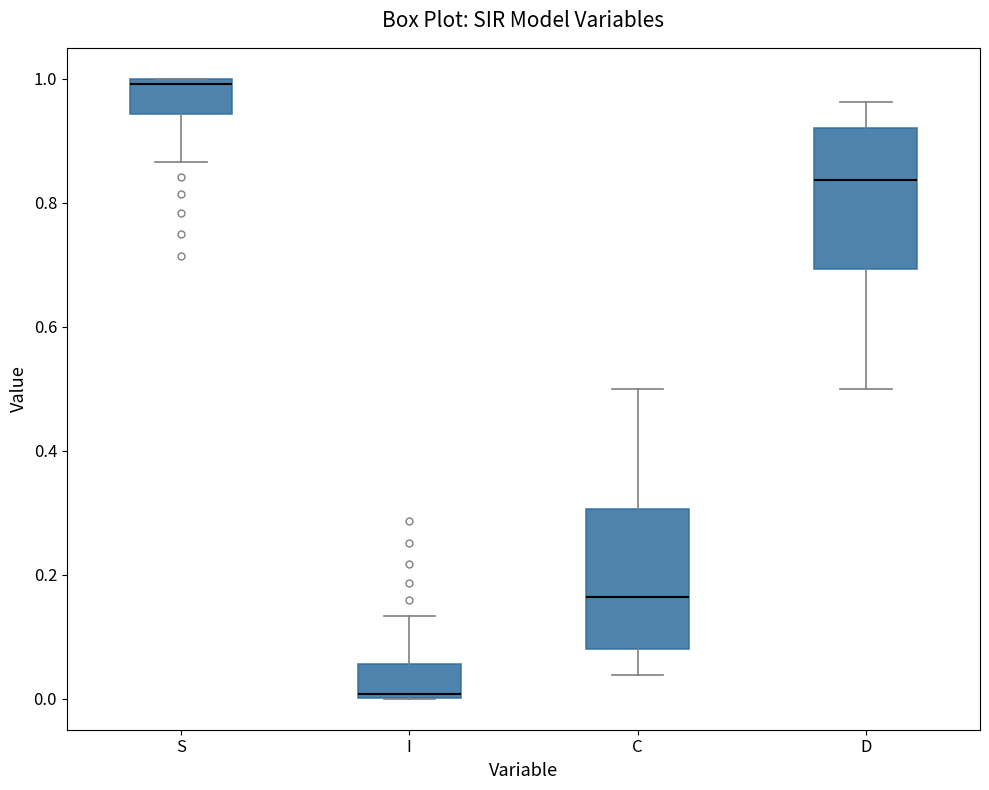

Reading left to right, transcribe this box plot: for each box, give where its median line is, the range the box spans, and where its two whiskers end, as read against the y-axis. The values are not printed on the chart, so give them approximately, as read against the axis.

S: median 1.00 (just below the box's upper edge), box 0.94 to 1.00, whiskers 0.86 to 1.00
I: median 0.00 (just above the box's lower edge), box 0.00 to 0.06, whiskers 0.00 to 0.14
C: median 0.16, box 0.08 to 0.30, whiskers 0.04 to 0.50
D: median 0.84, box 0.70 to 0.92, whiskers 0.50 to 0.96